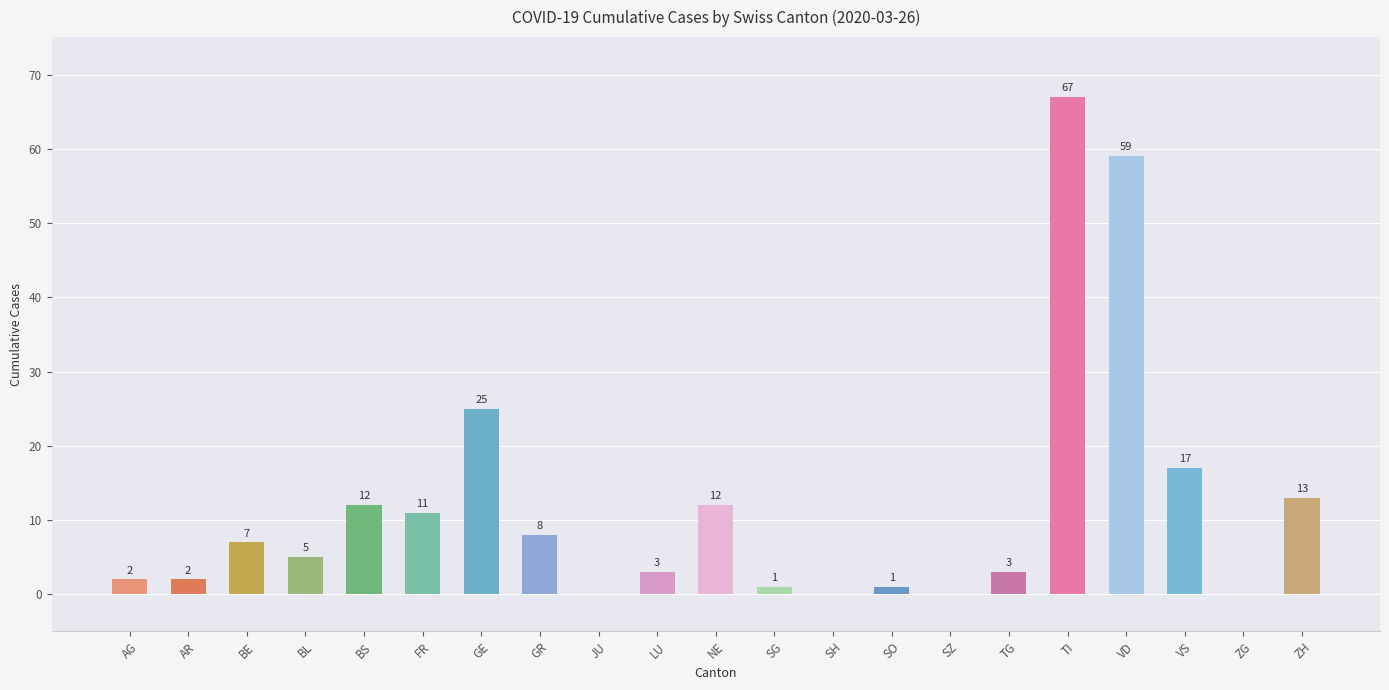

Are the bars horizontal?

No